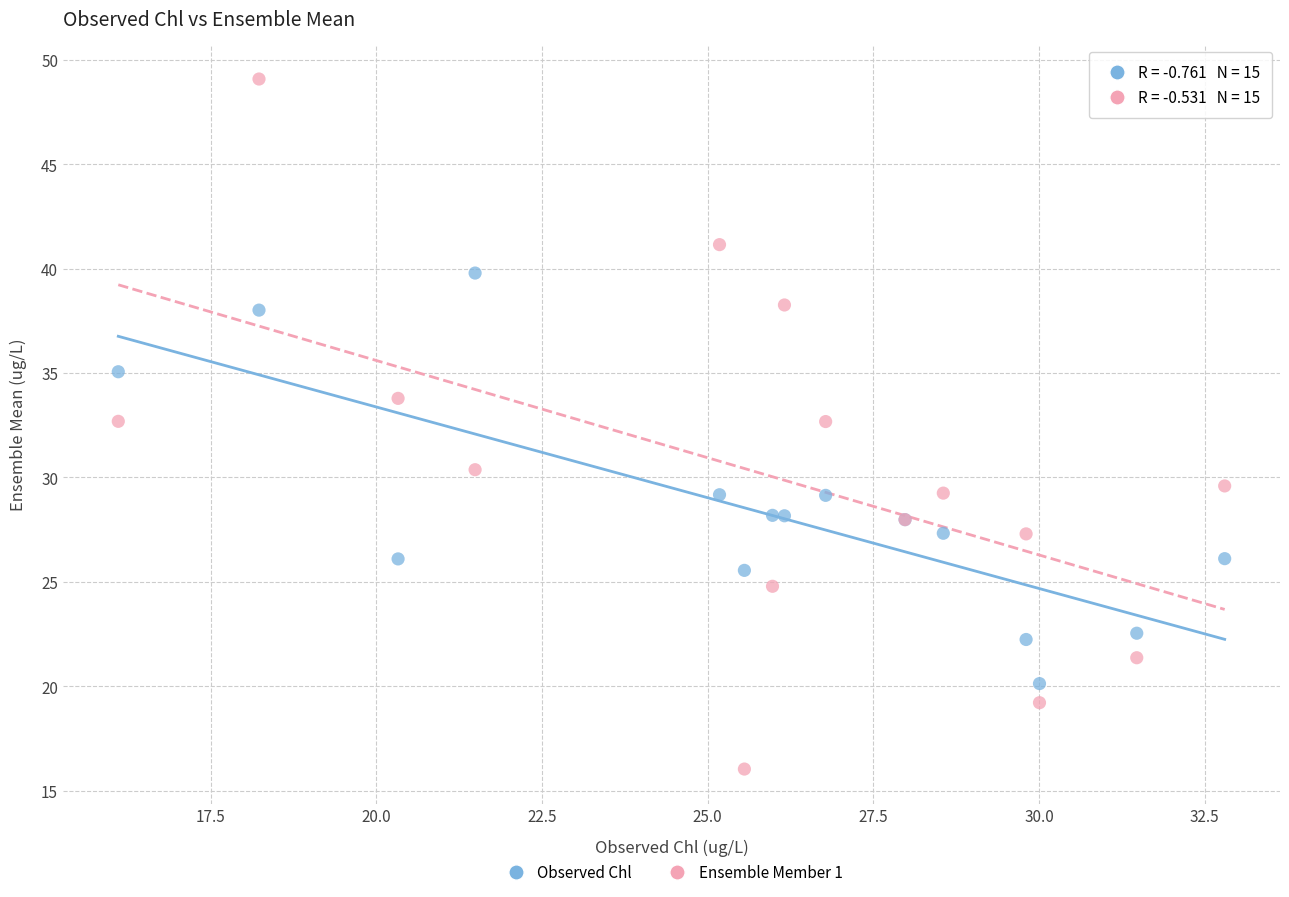

What are all the series names shown in the legend?

Observed Chl, Ensemble Member 1